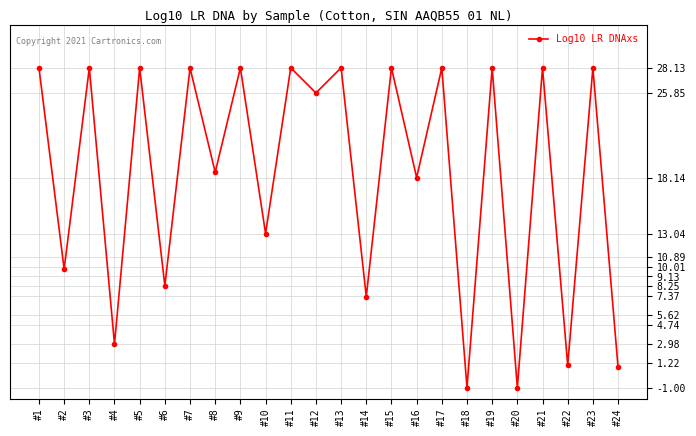

What is the value of the 6th point from the left?

8.3